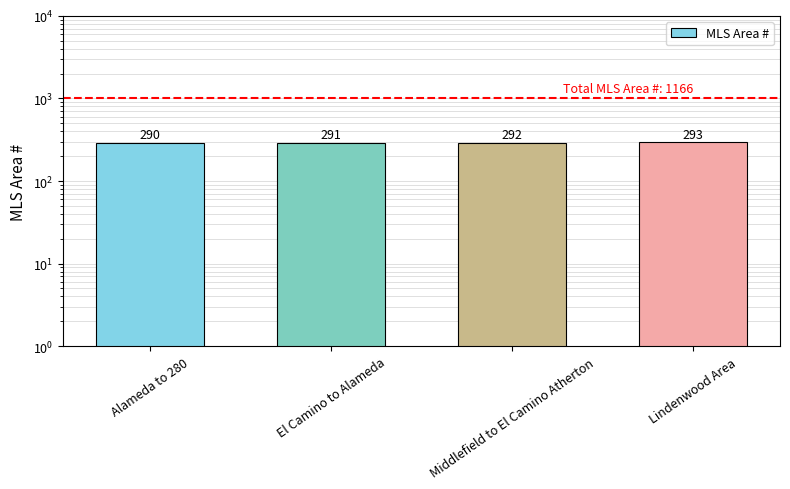

What is the sum of all values?

1166